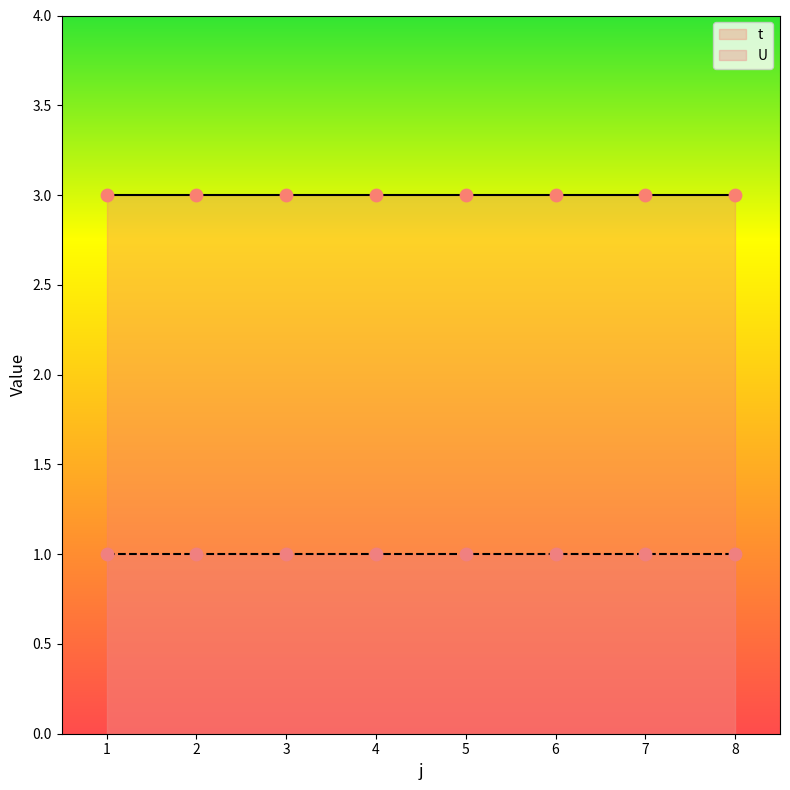

At how many categories does at least one series exceed 2?

8